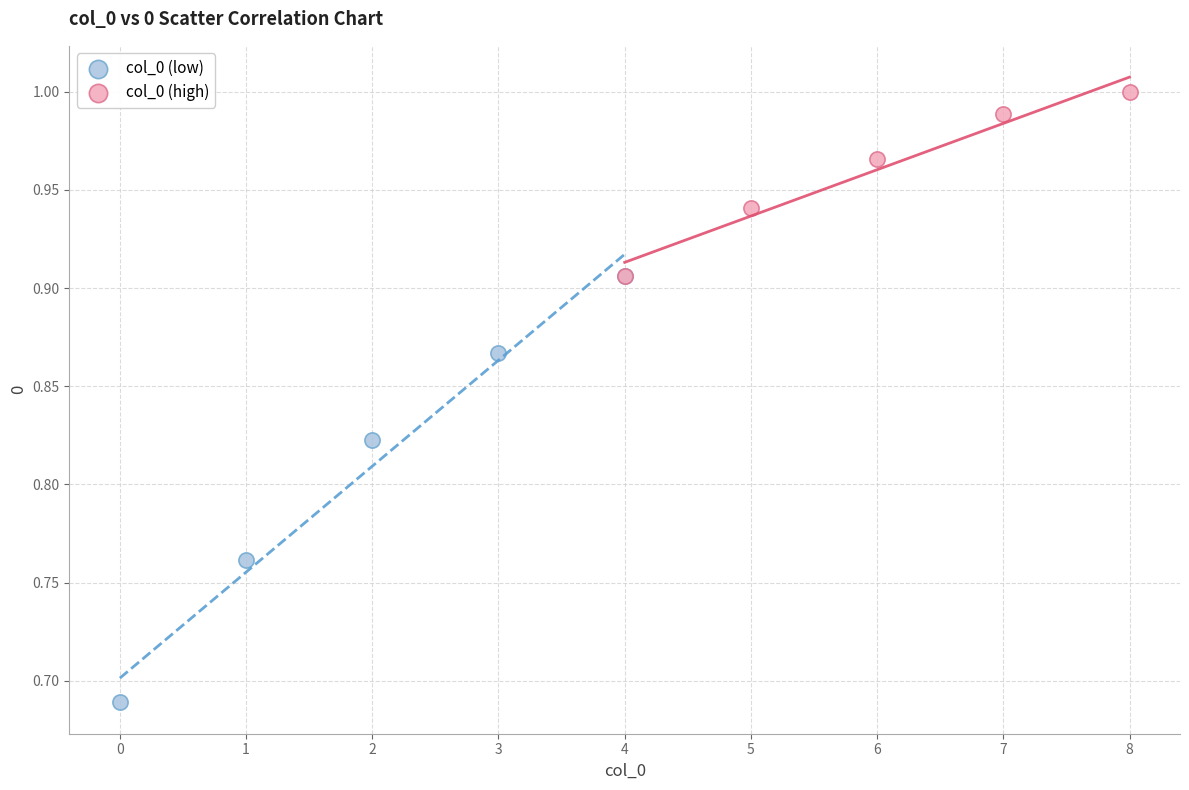

Which series has the largest Y range (max minus min)?

col_0 (low)